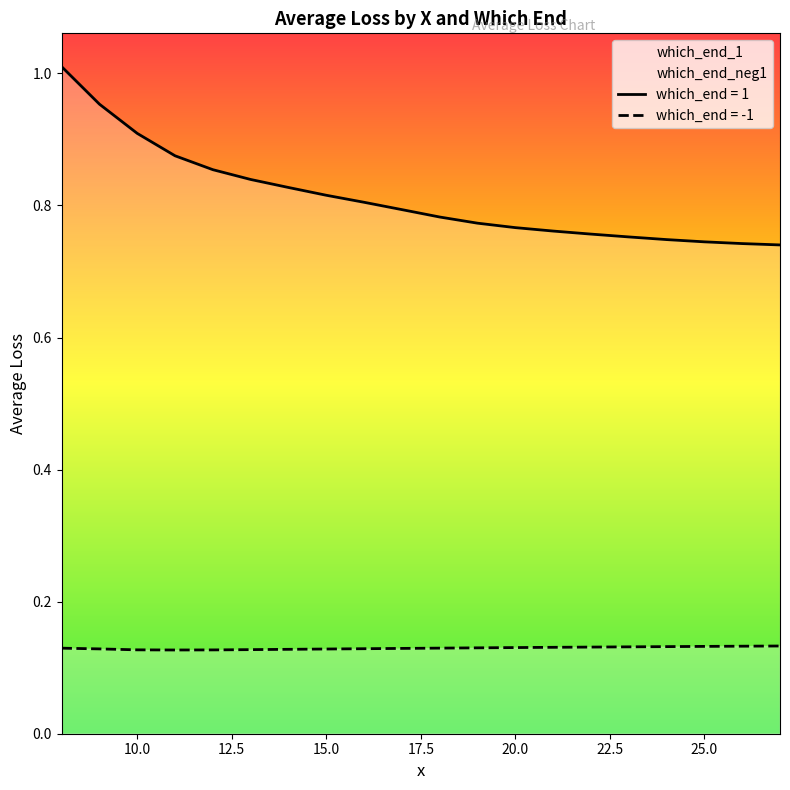

At how many categories does at least one series exceed 0?

20